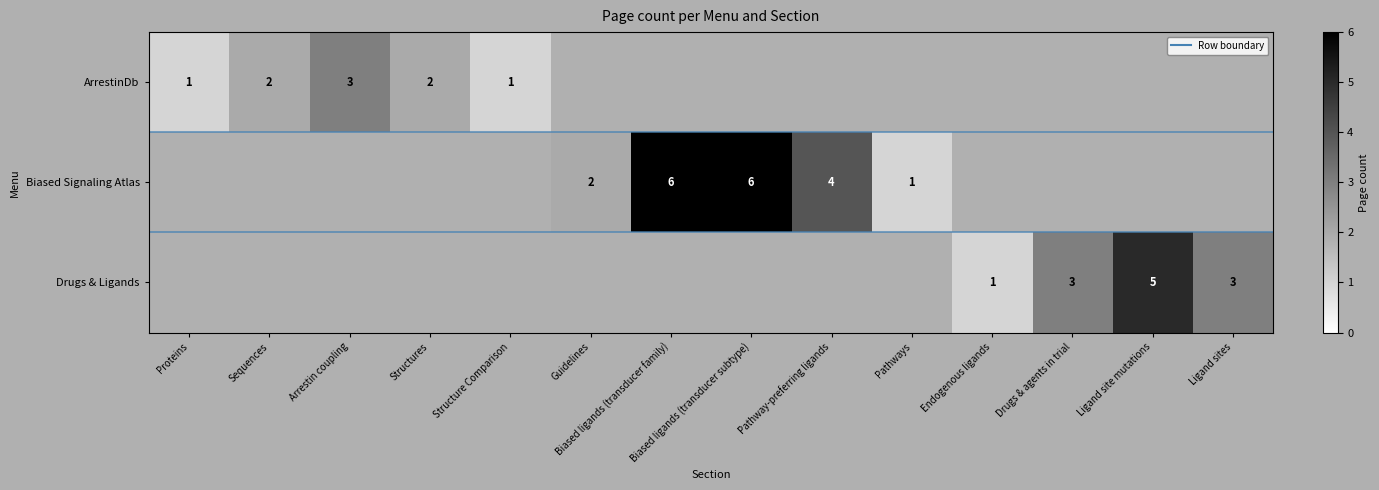

Is the value of Biased Signaling Atlas at Guidelines greater than the value of ArrestinDb at Structure Comparison?

Yes